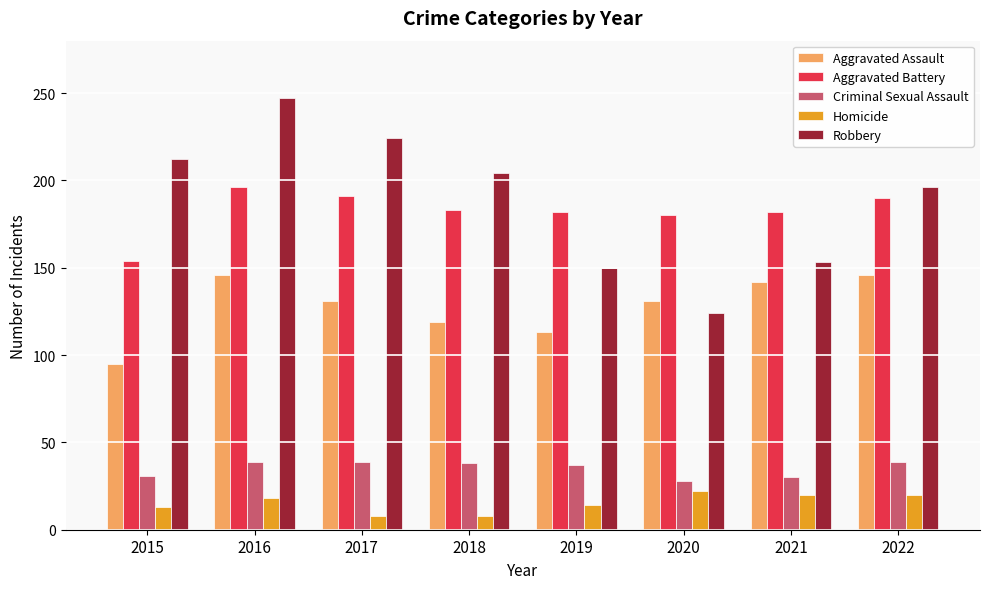

List the series in order of their peak value, highest first.

Robbery, Aggravated Battery, Aggravated Assault, Criminal Sexual Assault, Homicide